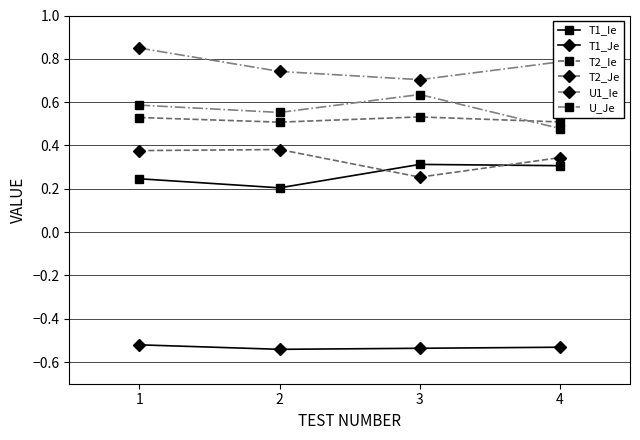

Is the value of T1_Je at 2 greater than the value of T2_Ie at 2?

No